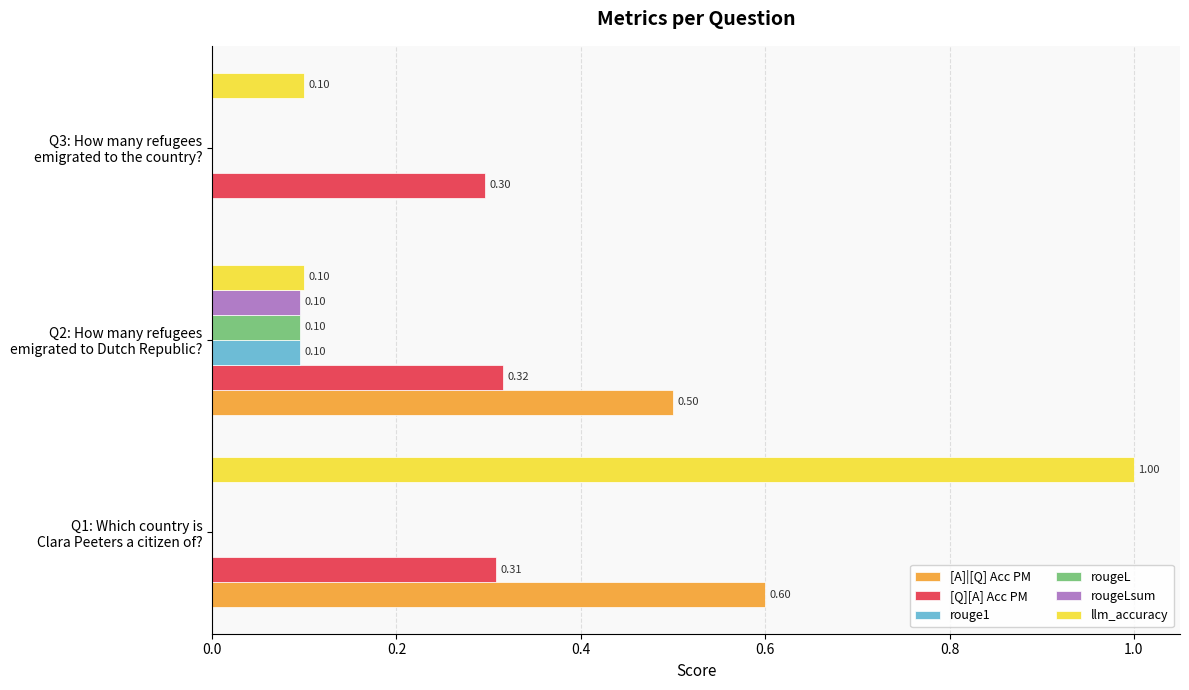

Which series has the largest total across all categories?

llm_accuracy